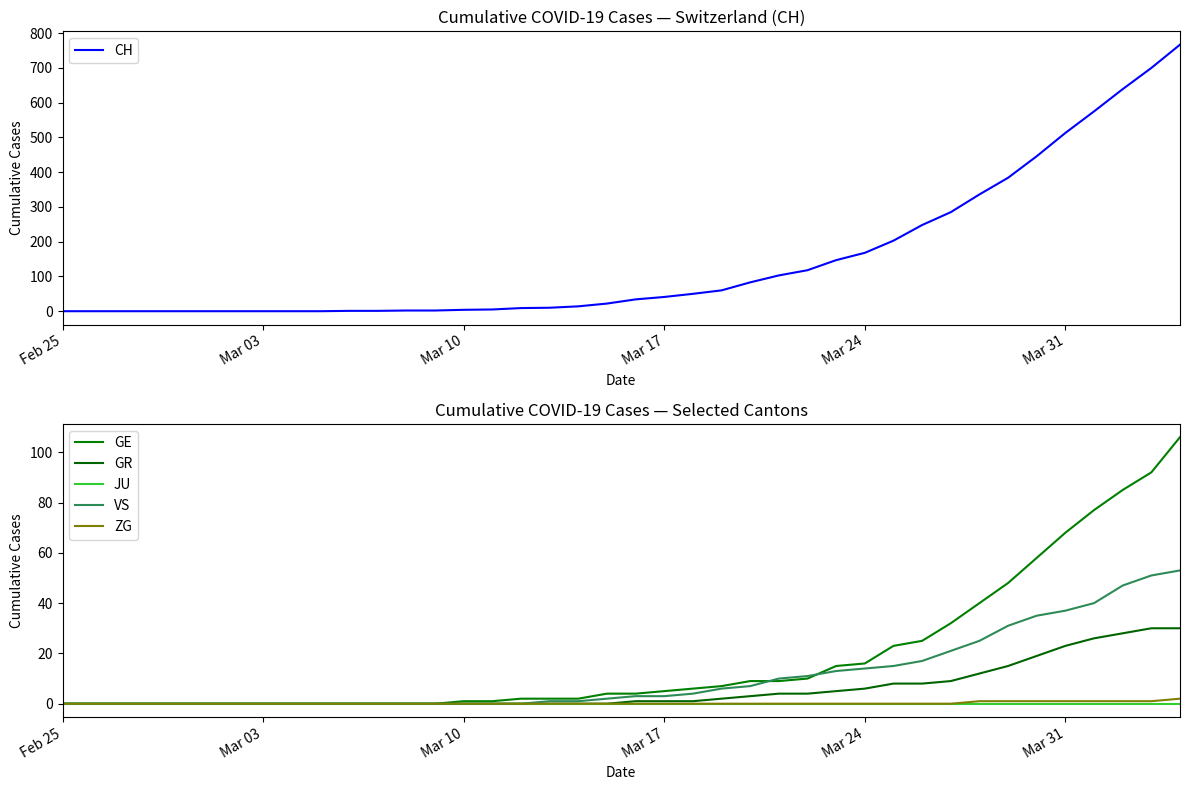

How many positive values does the VS series have?

23